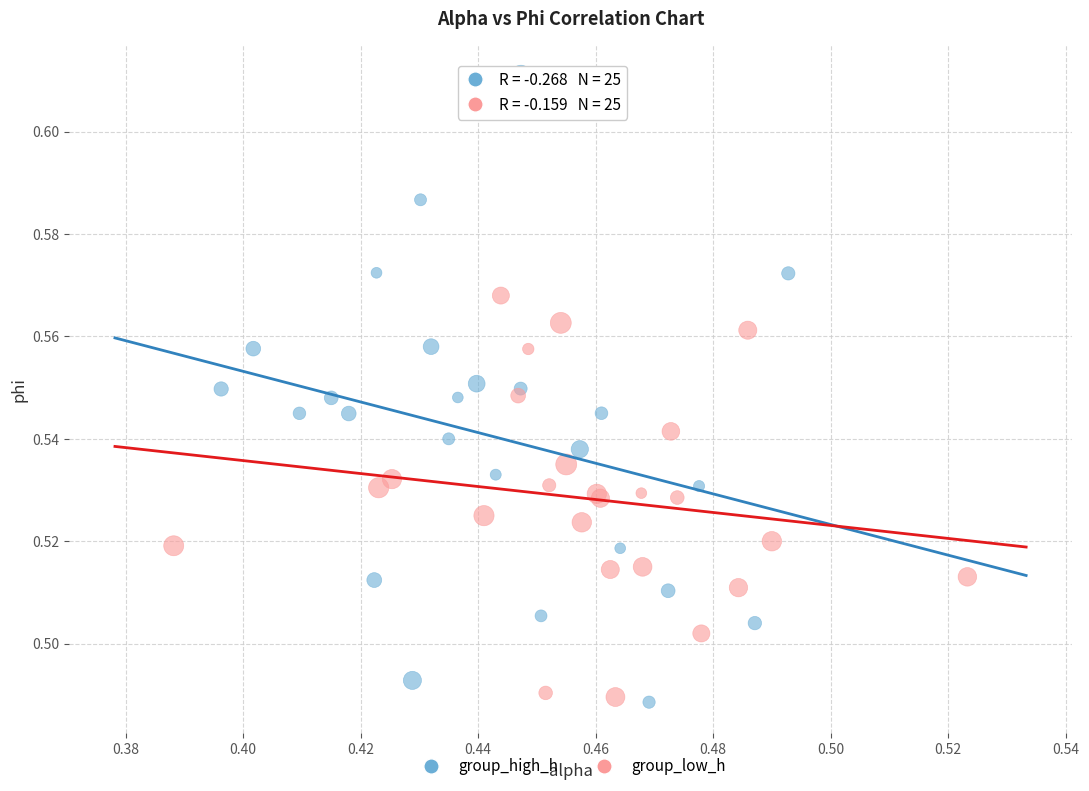

Which series reaches the maximum Y coordinate?

group_high_h